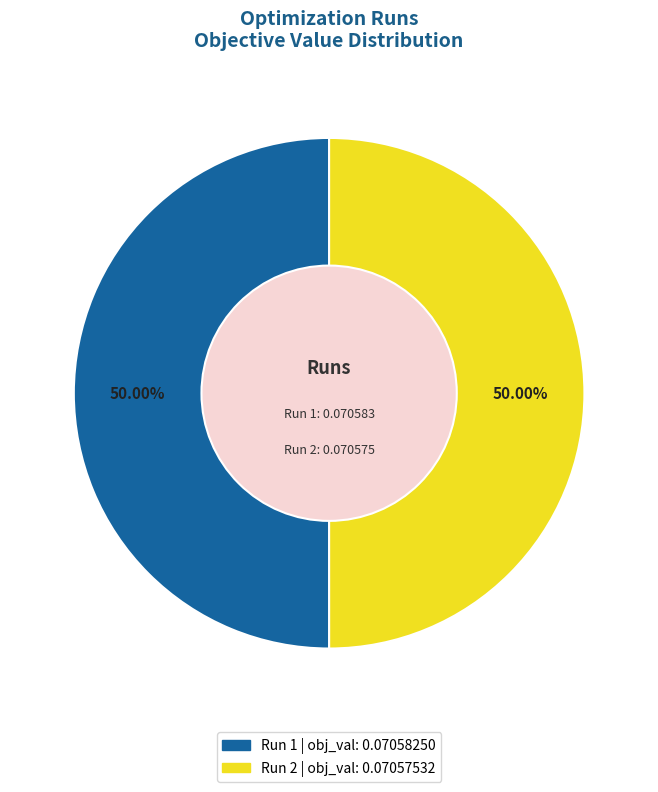

How many slices are in this pie chart?

2